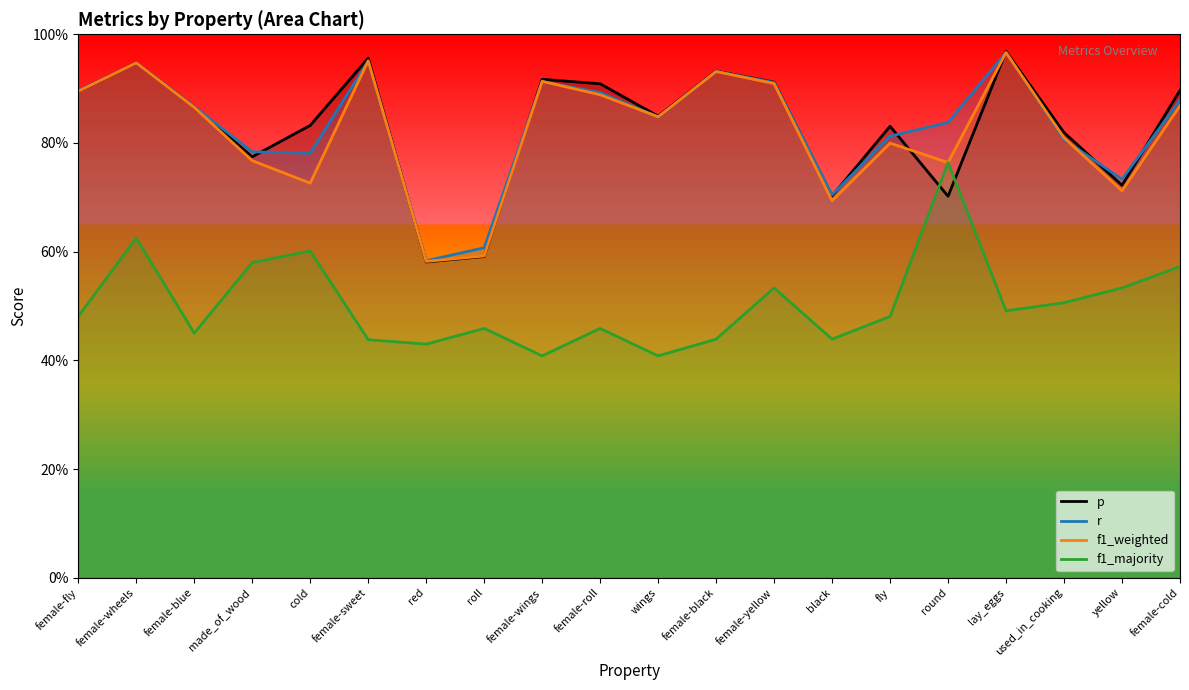

Reading right to left, what are all the values shown in this chart?

p: female-cold=0.9	yellow=0.7	used_in_cooking=0.8	lay_eggs=1.0	round=0.7	fly=0.8	black=0.7	female-yellow=0.9	female-black=0.9	wings=0.8	female-roll=0.9	female-wings=0.9	roll=0.6	red=0.6	female-sweet=1.0	cold=0.8	made_of_wood=0.8	female-blue=0.9	female-wheels=0.9	female-fly=0.9
r: female-cold=0.9	yellow=0.7	used_in_cooking=0.8	lay_eggs=1.0	round=0.8	fly=0.8	black=0.7	female-yellow=0.9	female-black=0.9	wings=0.8	female-roll=0.9	female-wings=0.9	roll=0.6	red=0.6	female-sweet=1.0	cold=0.8	made_of_wood=0.8	female-blue=0.9	female-wheels=0.9	female-fly=0.9
f1_weighted: female-cold=0.9	yellow=0.7	used_in_cooking=0.8	lay_eggs=1.0	round=0.8	fly=0.8	black=0.7	female-yellow=0.9	female-black=0.9	wings=0.8	female-roll=0.9	female-wings=0.9	roll=0.6	red=0.6	female-sweet=1.0	cold=0.7	made_of_wood=0.8	female-blue=0.9	female-wheels=0.9	female-fly=0.9
f1_majority: female-cold=0.6	yellow=0.5	used_in_cooking=0.5	lay_eggs=0.5	round=0.8	fly=0.5	black=0.4	female-yellow=0.5	female-black=0.4	wings=0.4	female-roll=0.5	female-wings=0.4	roll=0.5	red=0.4	female-sweet=0.4	cold=0.6	made_of_wood=0.6	female-blue=0.4	female-wheels=0.6	female-fly=0.5